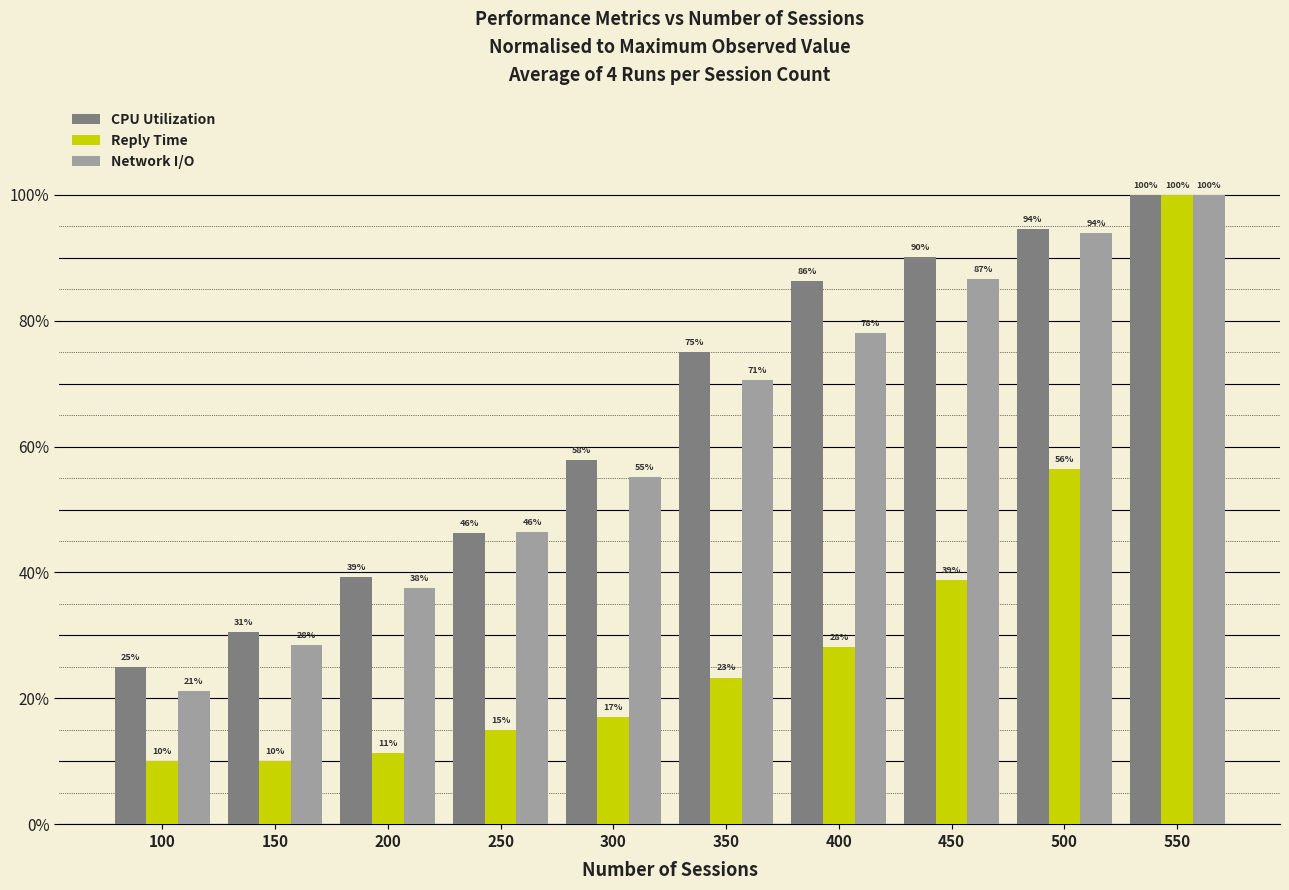

Rank the series at 200 from highest to lowest value.

CPU Utilization, Network I/O, Reply Time